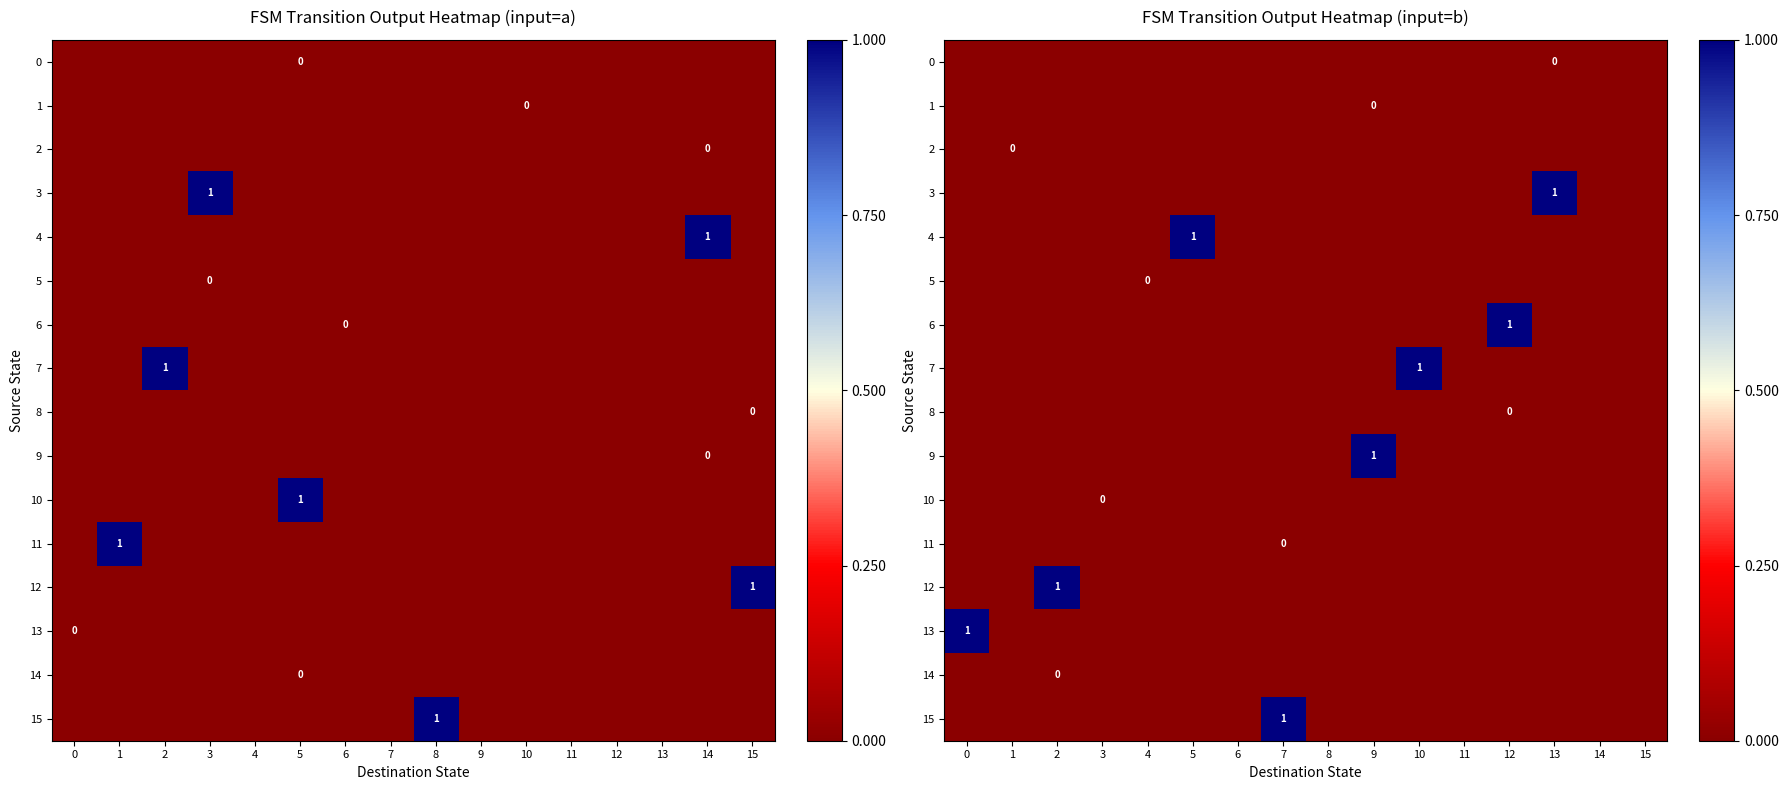

List the series in order of their peak value, lowest first.

0, 1, 2, 5, 8, 10, 11, 14, 3, 4, 6, 7, 9, 12, 13, 15